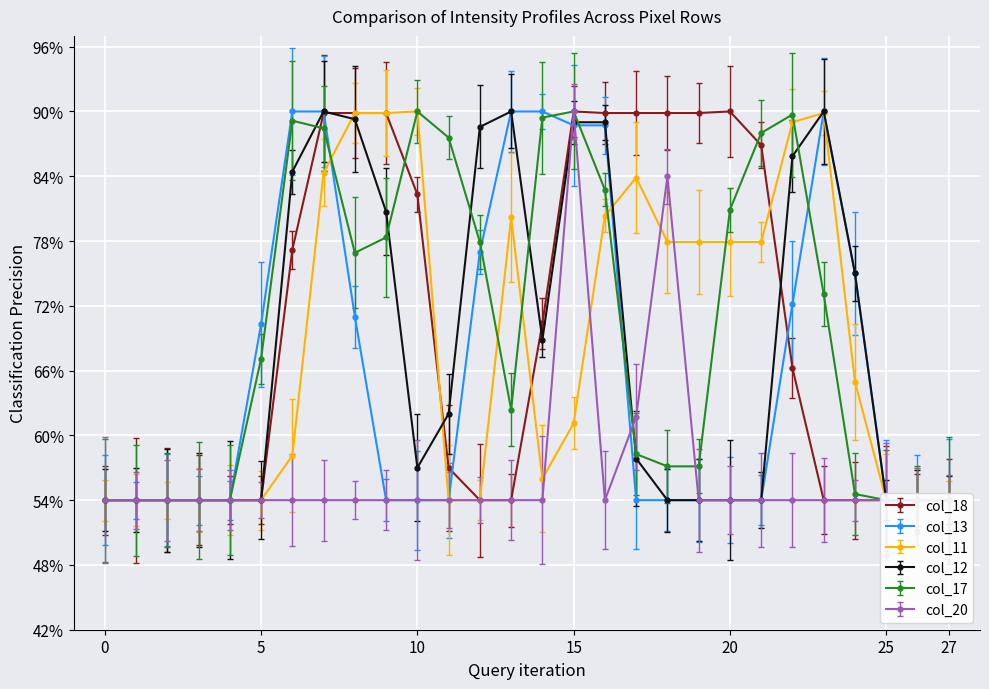

True or false: col_11 and col_17 cross at least once.

True